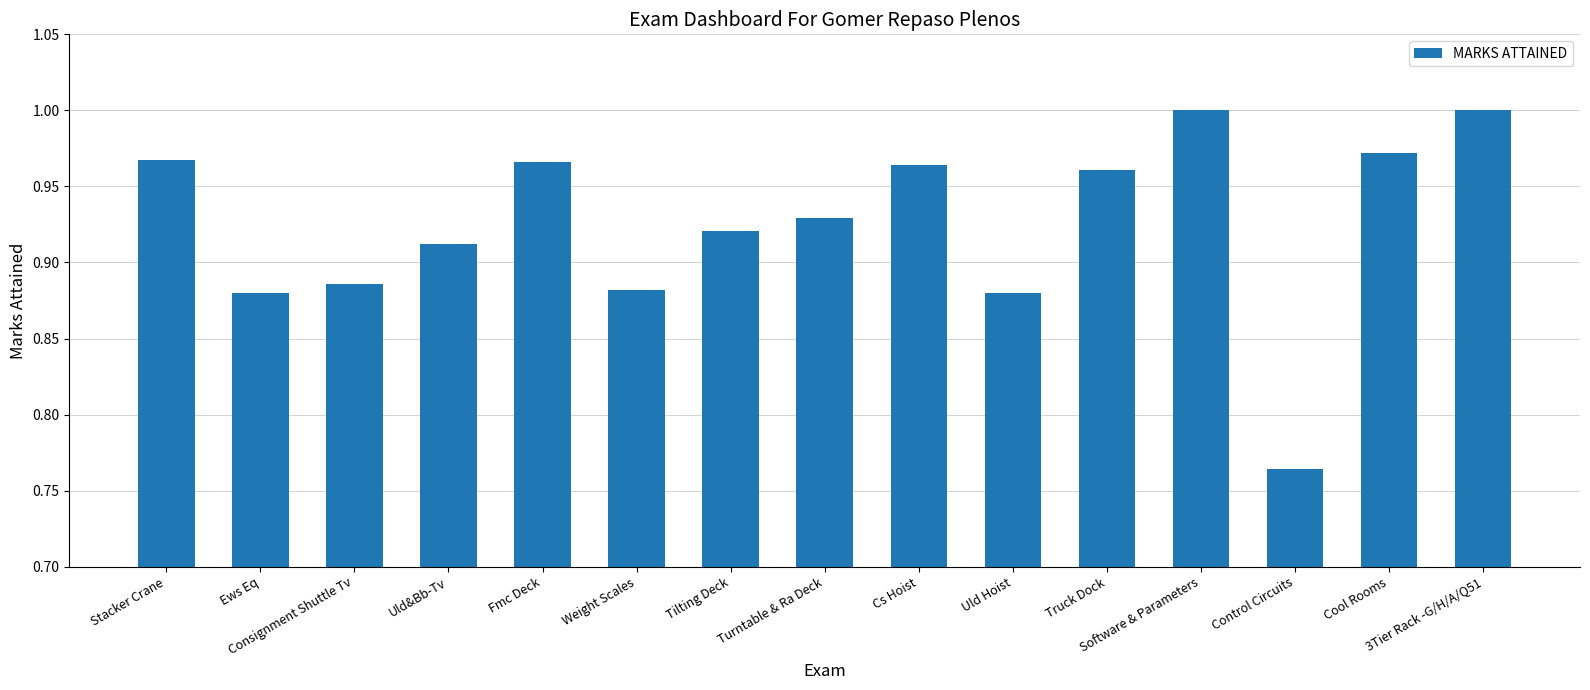

The value at 3Tier Rack -G/H/A/Q51 is 1.0. True or false?

True